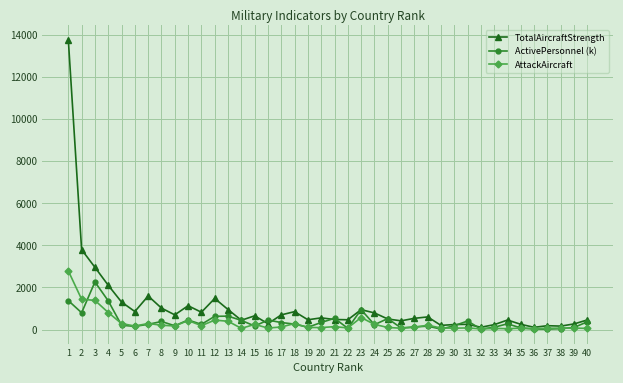

Which series has the largest total across all categories?

TotalAircraftStrength